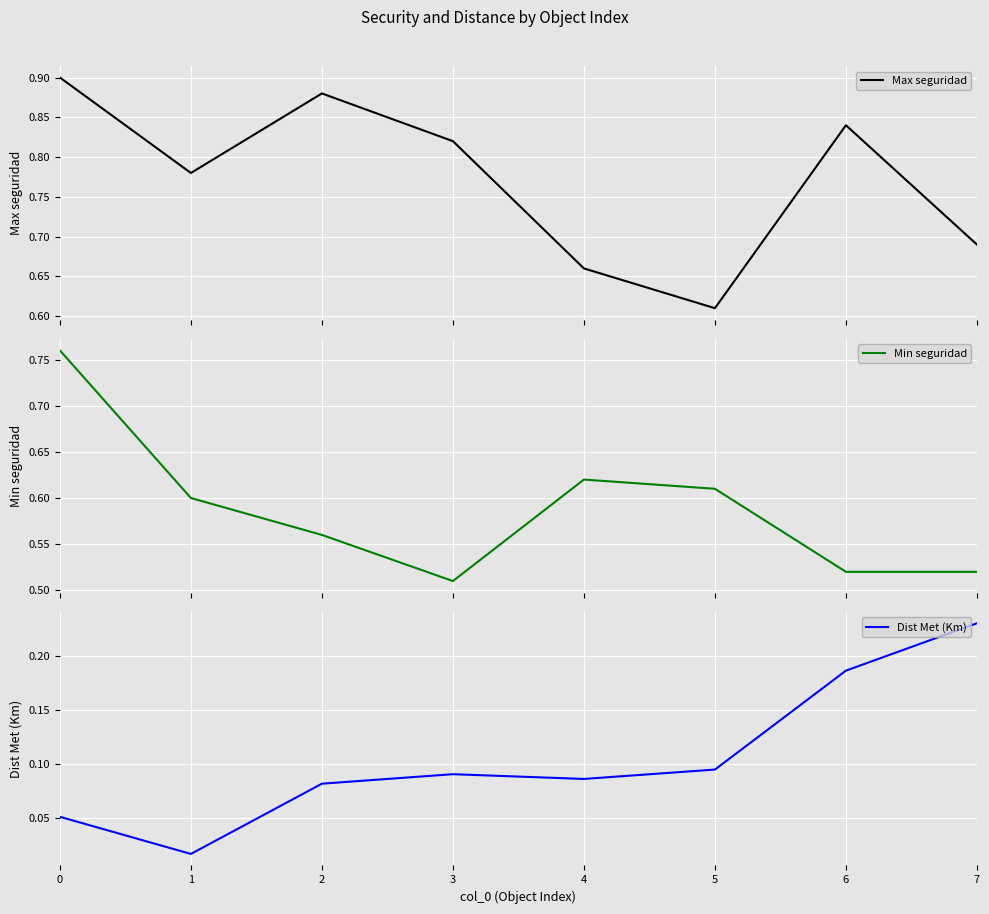

What is the maximum value shown in the chart?

0.9